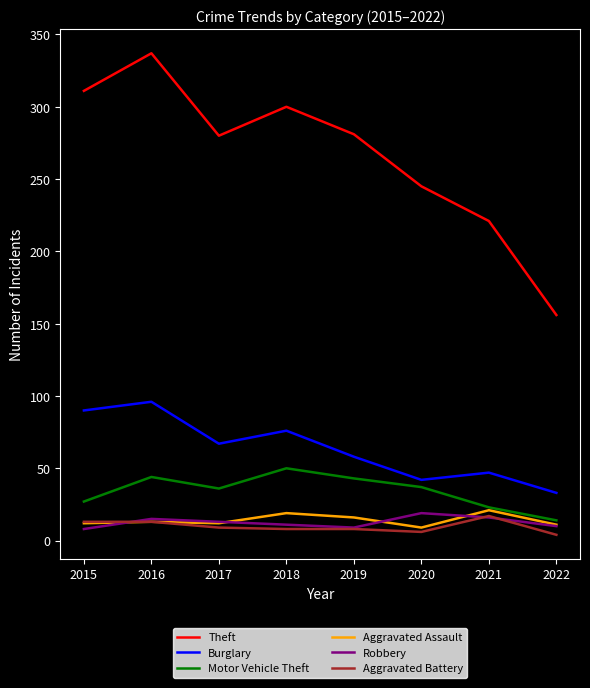

Which series has the largest range (max minus min)?

Theft